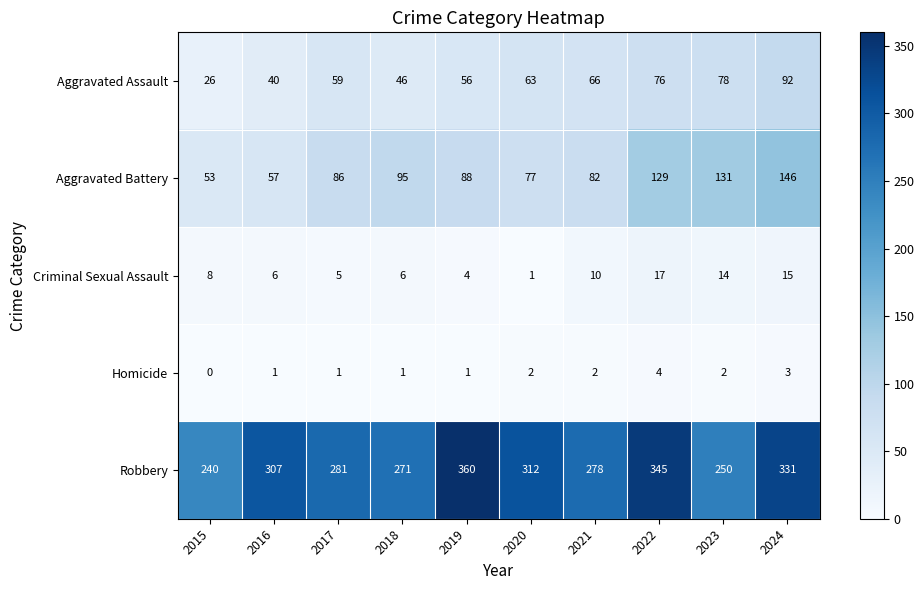

Read the Aggravated Assault value at 2018, to the nearest 10.

50